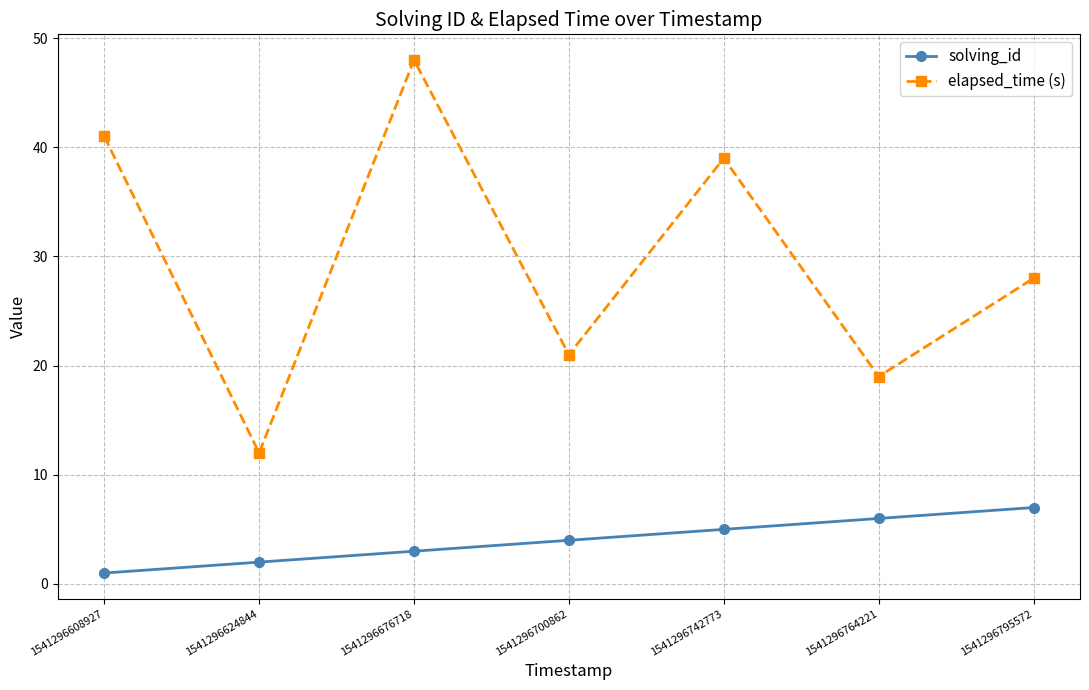

What is the value of the solving_id point at the 1st from the left?

1